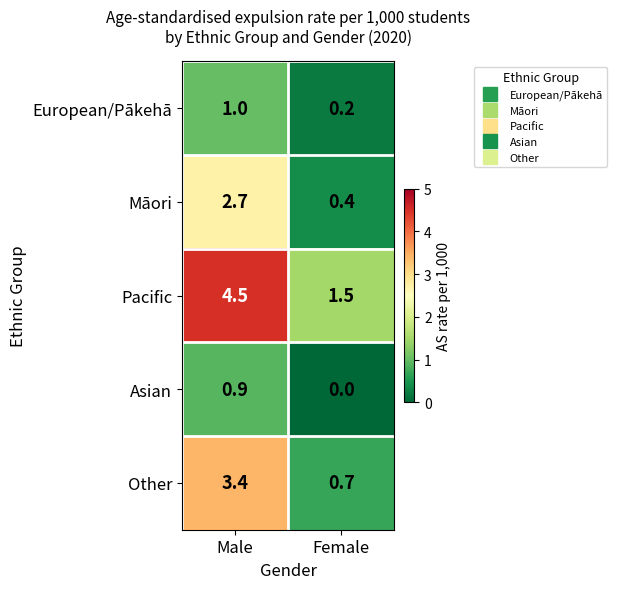

True or false: European/Pākehā has a value of 1.6 at Male.

False